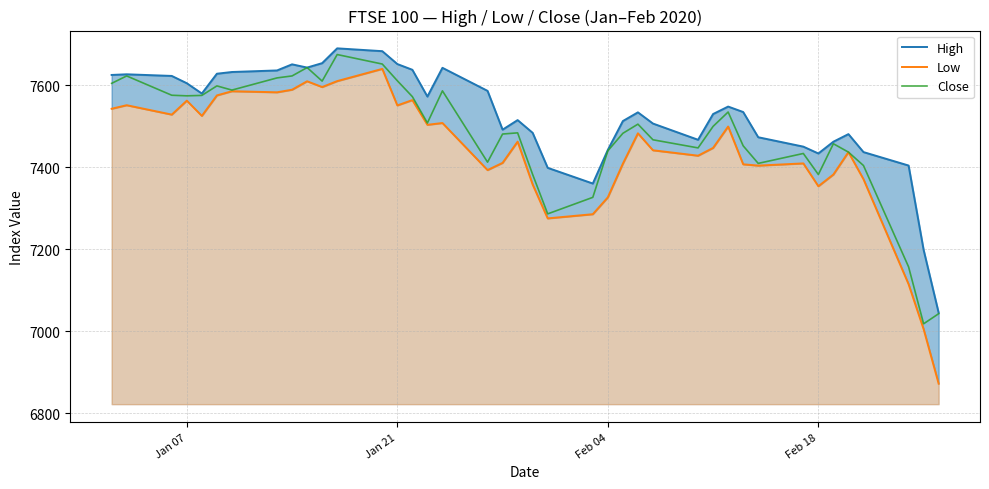

What is the minimum value for Close?

7017.9